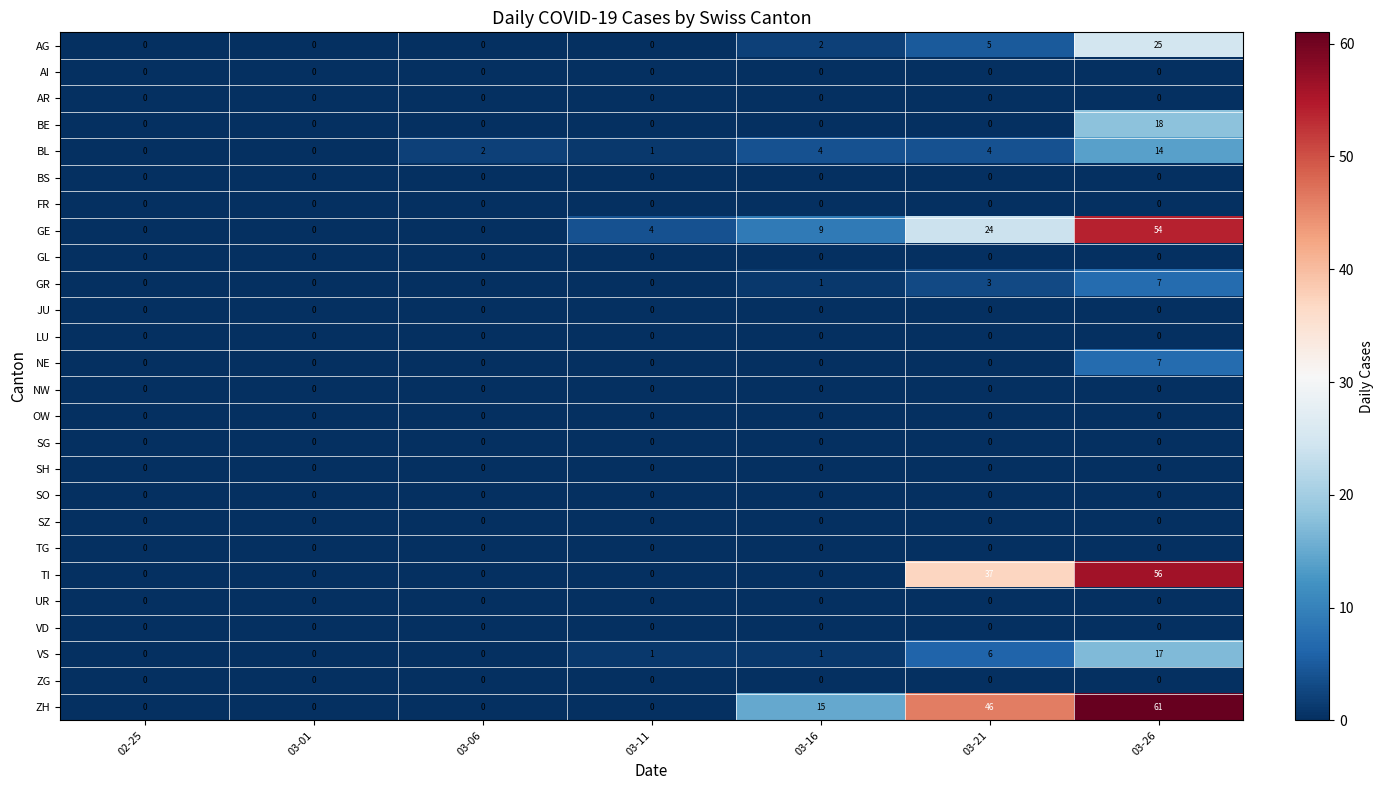

What is the difference between the highest and lowest values at 03-11?

4